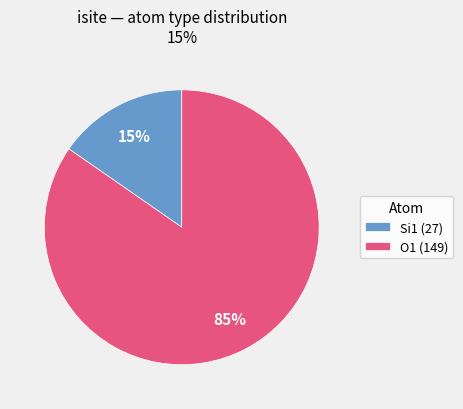

The Si1 (27) slice represents 15% of the pie. True or false?

True